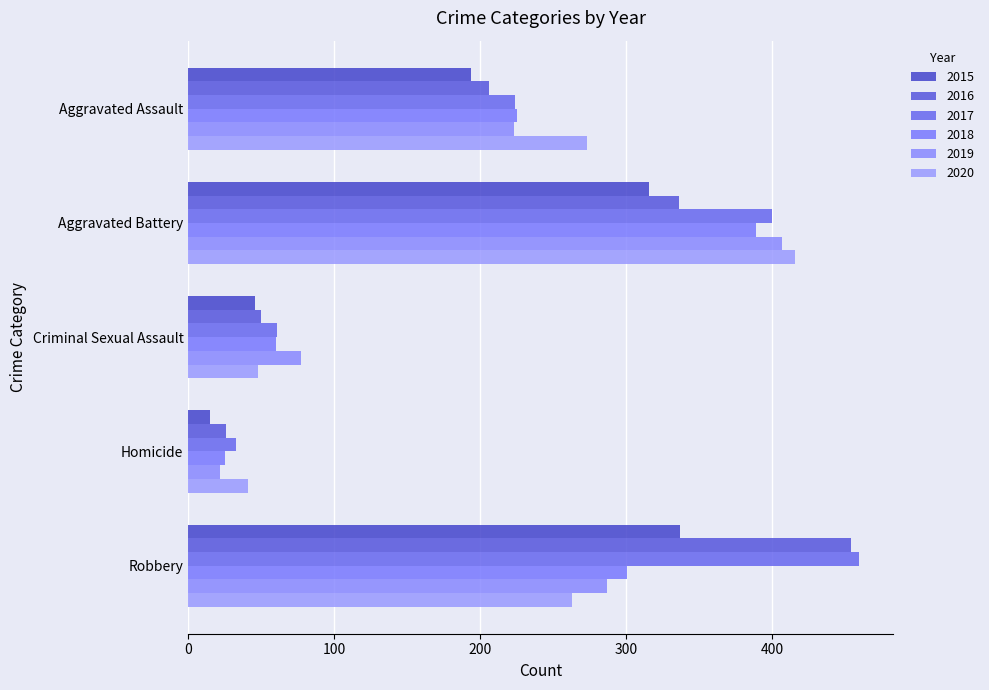

Which series has the largest range (max minus min)?

2016